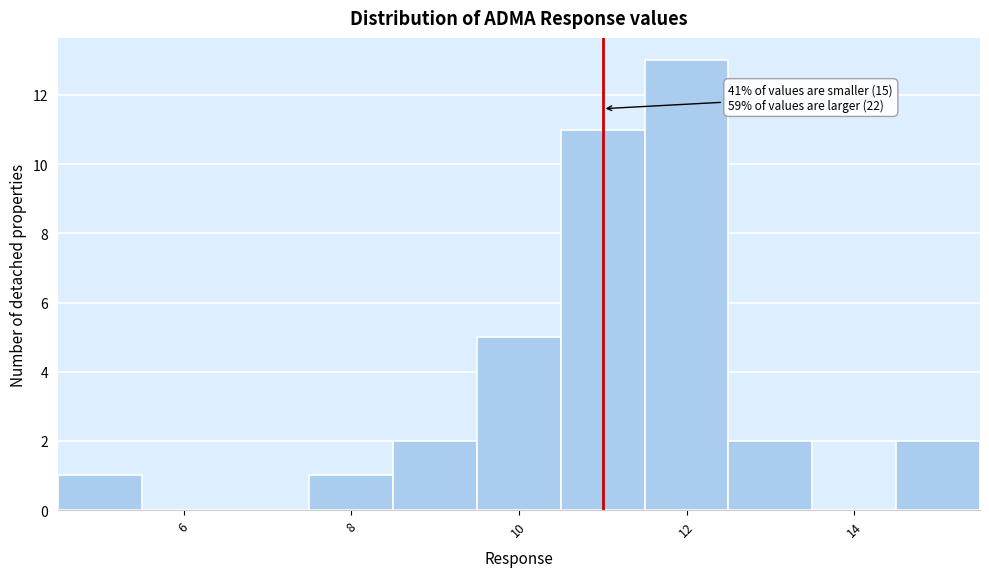

Over which range of the x-axis is the bar tallest?

11.5 to 12.5